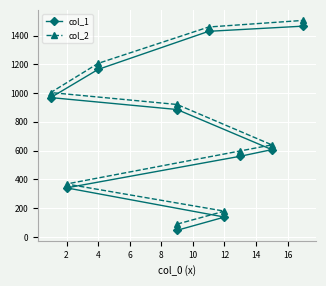

True or false: col_1 and col_2 cross at least once.

False